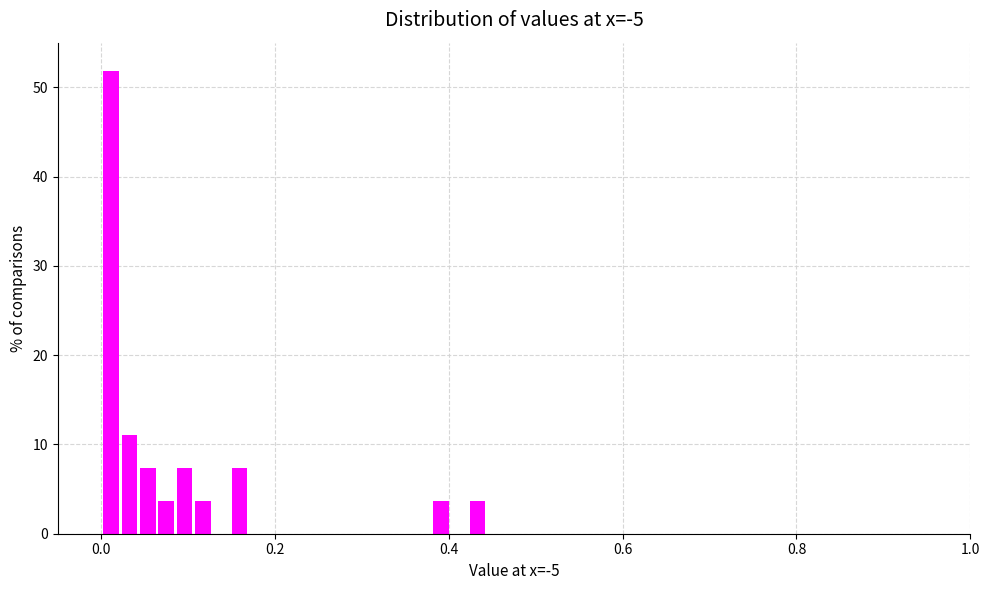

Read against the x-axis, roughly where is the centre of the tallest bar?

0.02